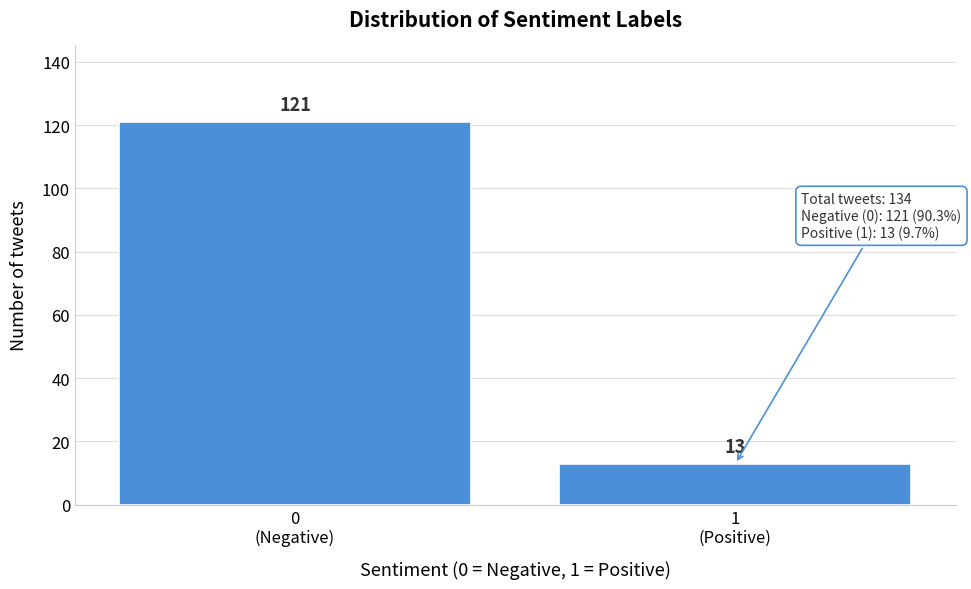

Reading left to right, extract all data points from this chart.

121	13